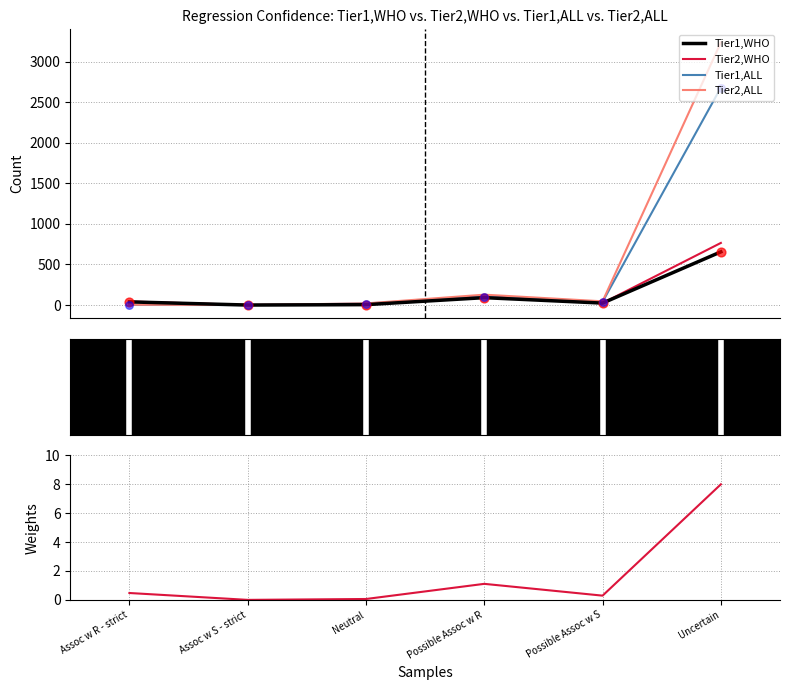

At how many categories does at least one series exceed 2838?

1